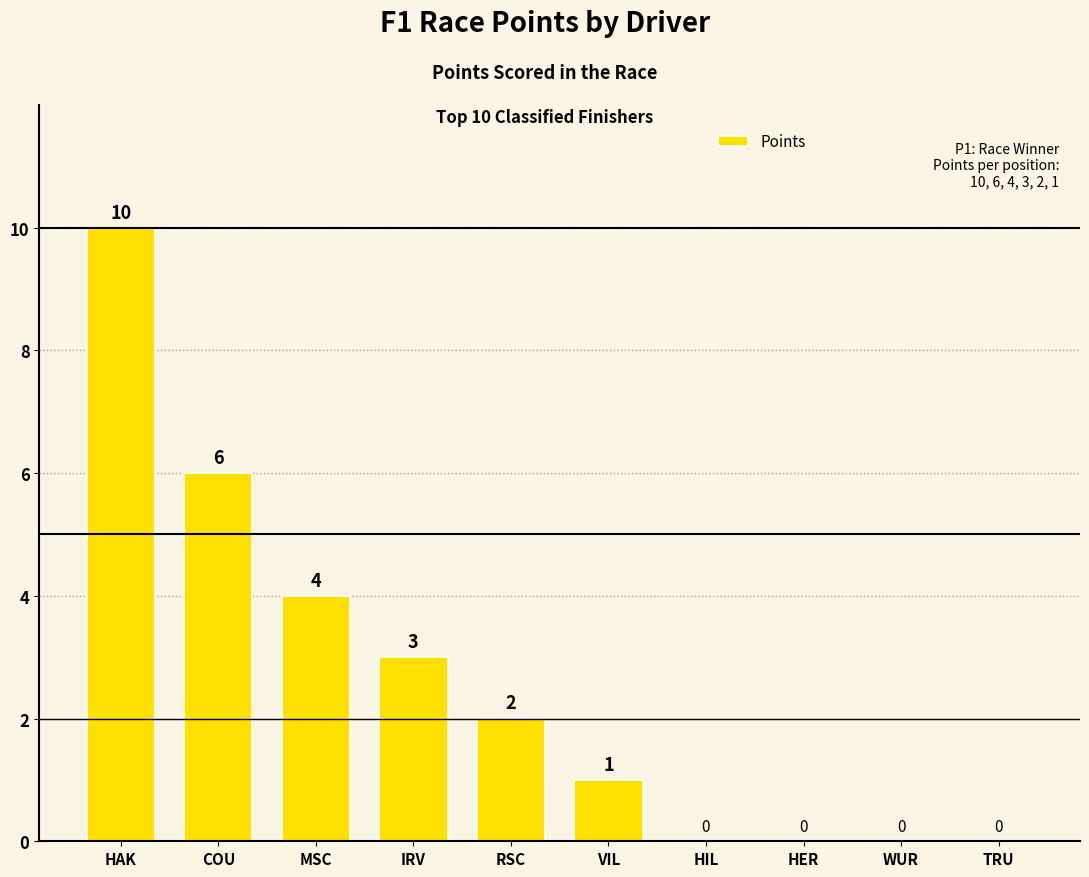

What is the sum of all values?

26